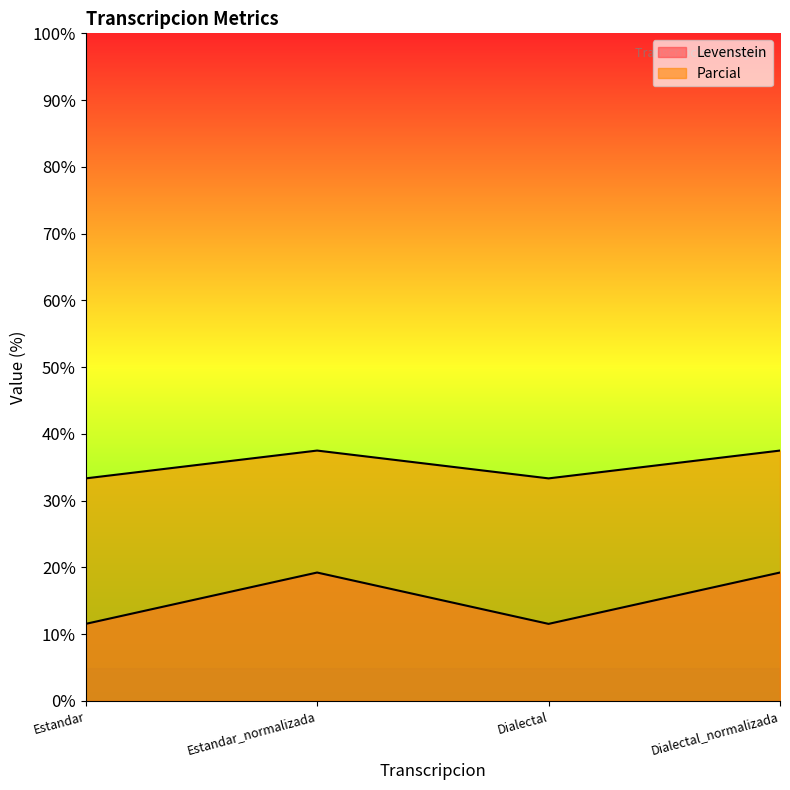

What is the sum of all Parcial values?

141.7